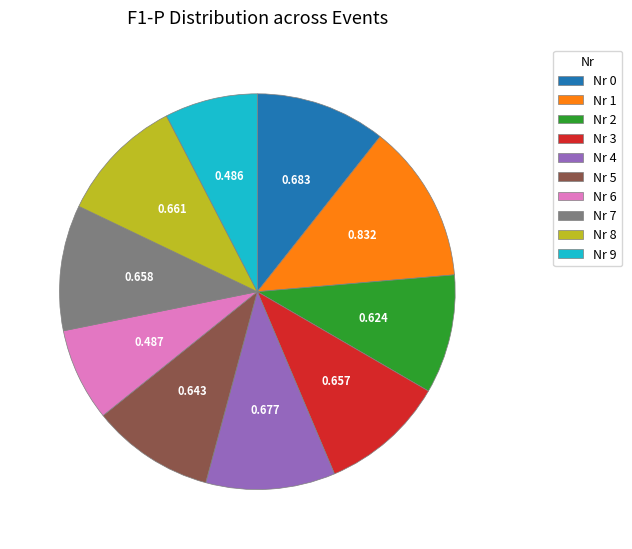

Is Nr 4 the majority of the pie?

No